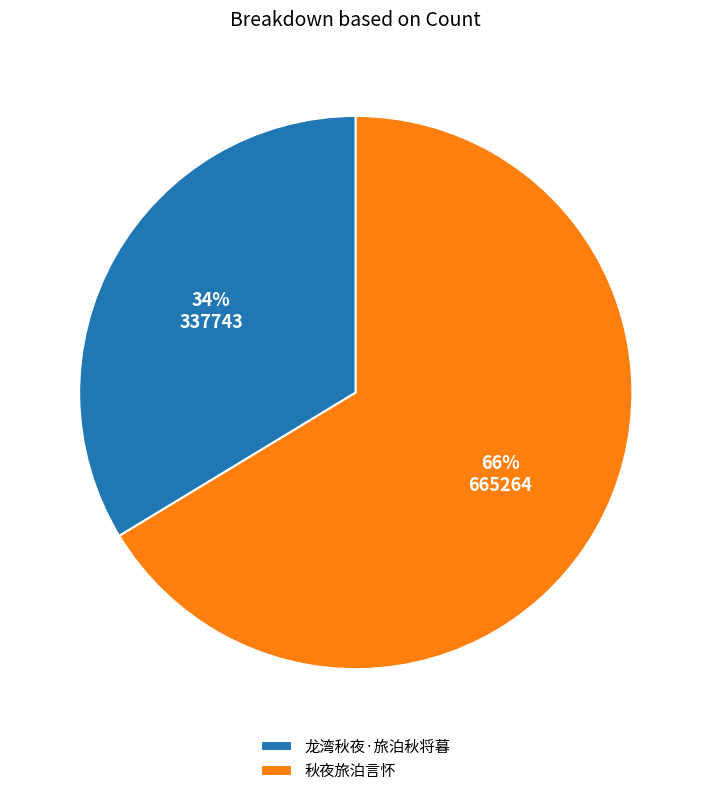

Rank the categories by value from lowest to highest.

龙湾秋夜·旅泊秋将暮, 秋夜旅泊言怀